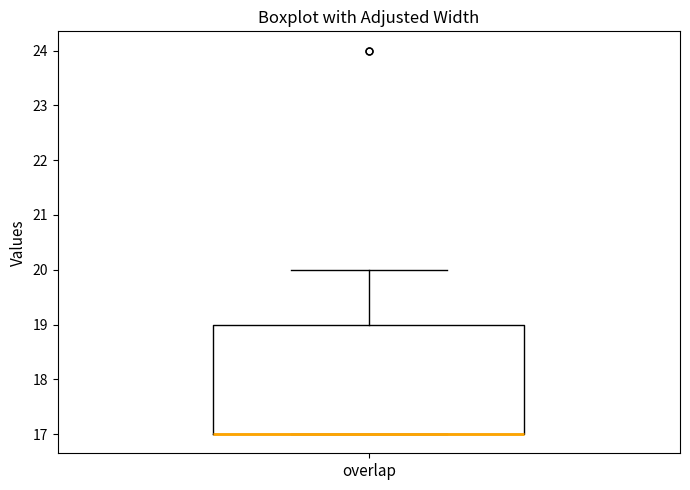

Transcribe this box plot: give where the median line is, the range the box spans, and where the two whiskers end, as read against the y-axis. The values are not printed on the chart, so give them approximately, as read against the axis.

median 17 (drawn on the box's lower edge), box 17 to 19, whiskers 17 to 20